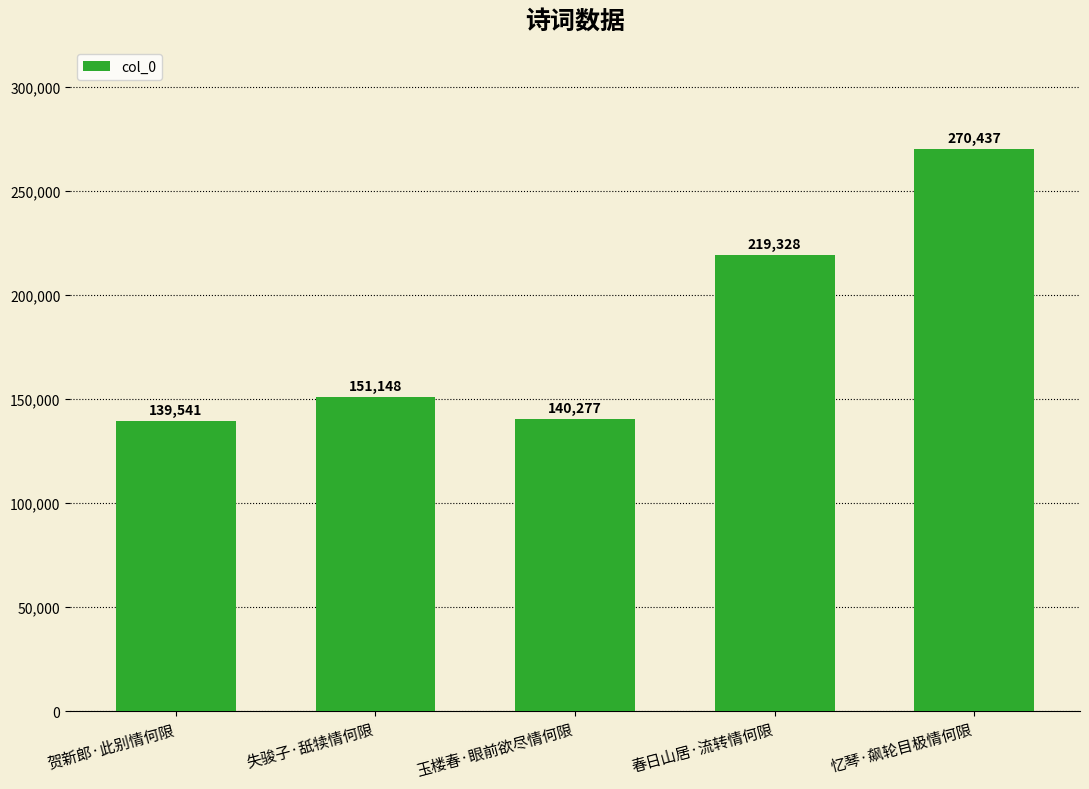

Reading left to right, what are all the values shown in this chart?

139541	151148	140277	219328	270437